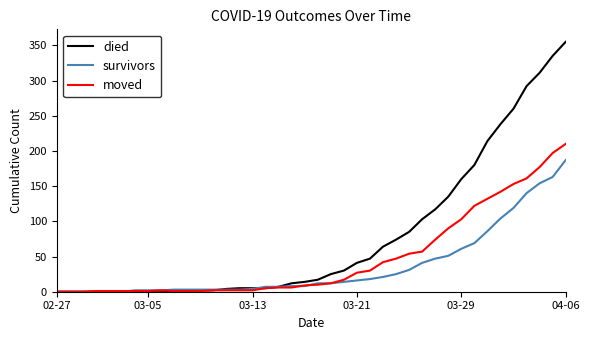

What is the average value of the died series?

79